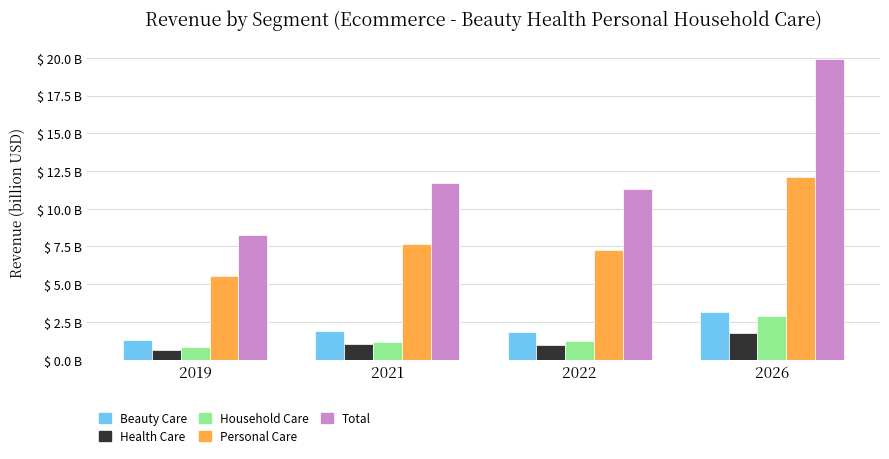

Does the chart contain stacked bars?

No